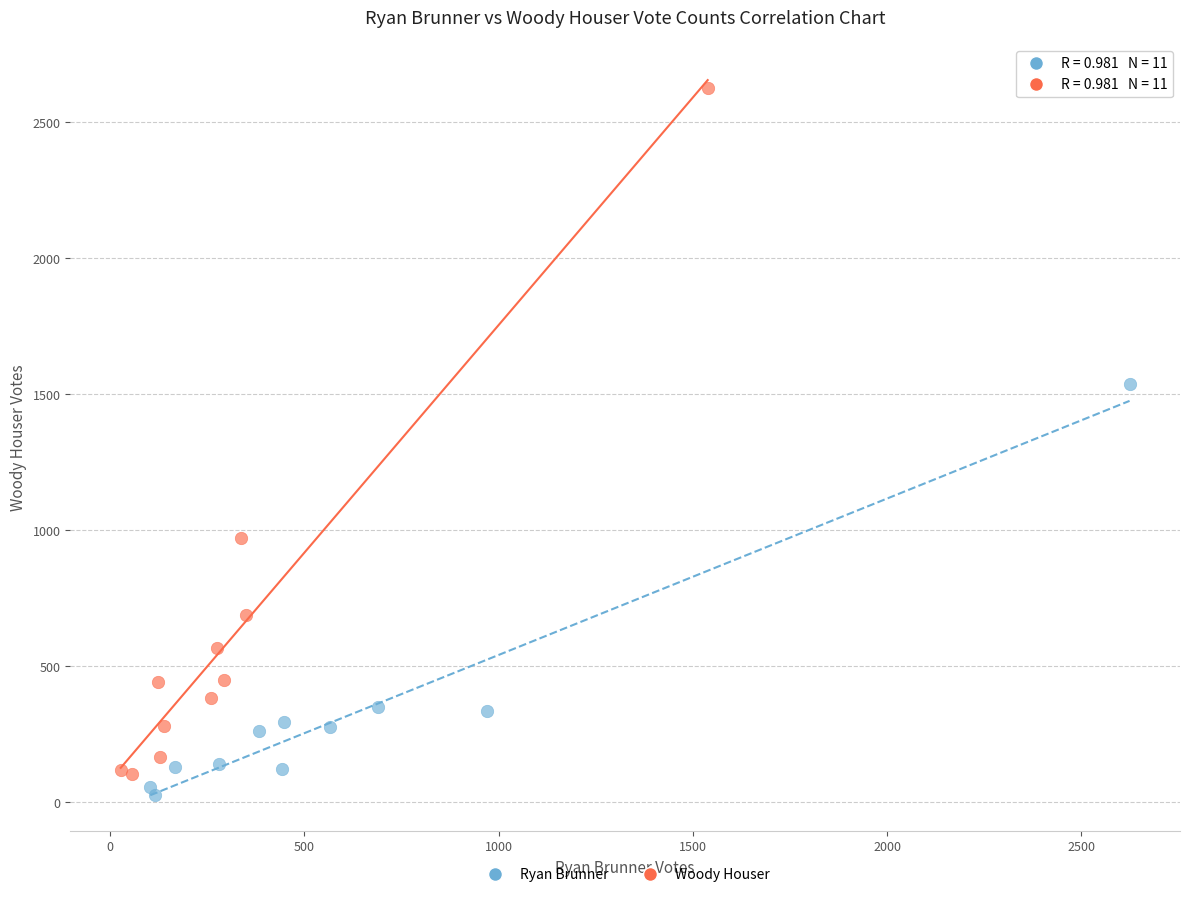

Which series contains the highest Y value?

Woody Houser